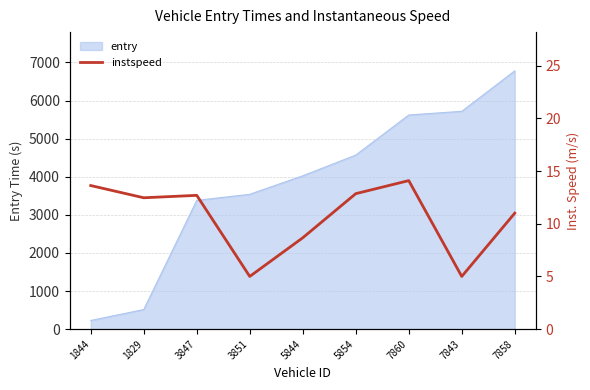

At which category does the data reach its first local valley?

1829